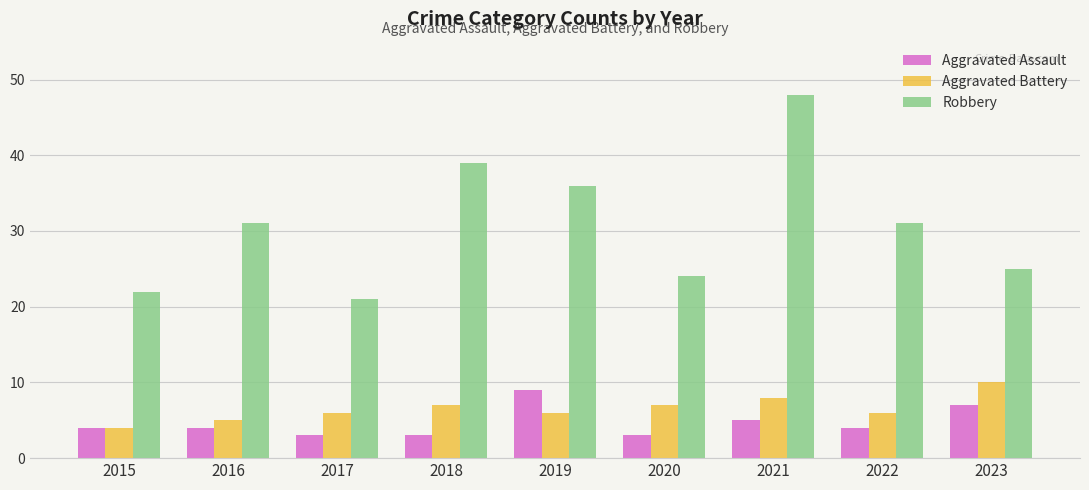

What are all the series names shown in the legend?

Aggravated Assault, Aggravated Battery, Robbery